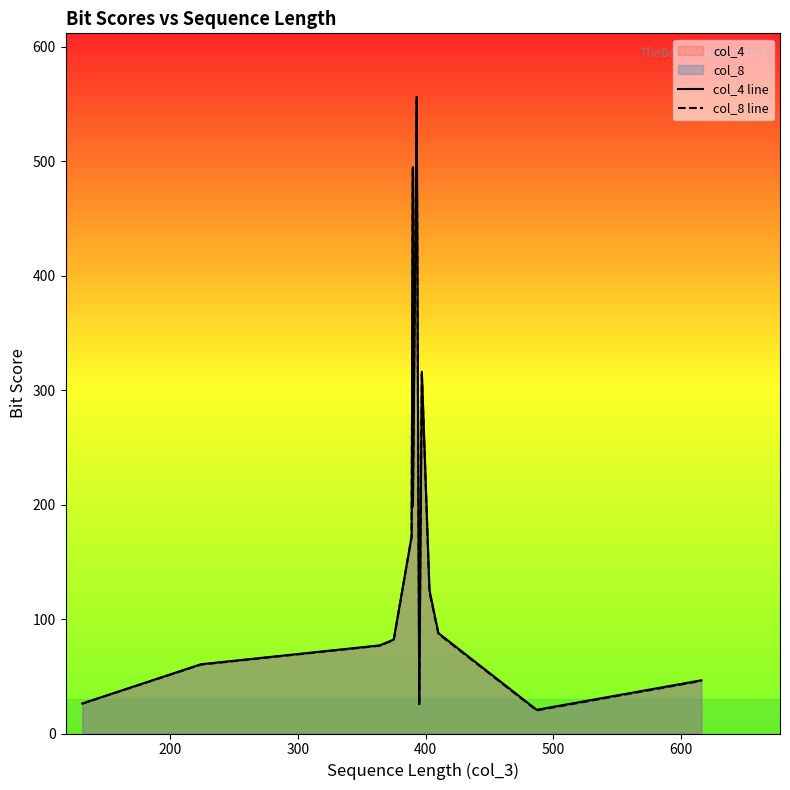

What is the difference between the maximum and minimum values in the col_4 line series?

535.4